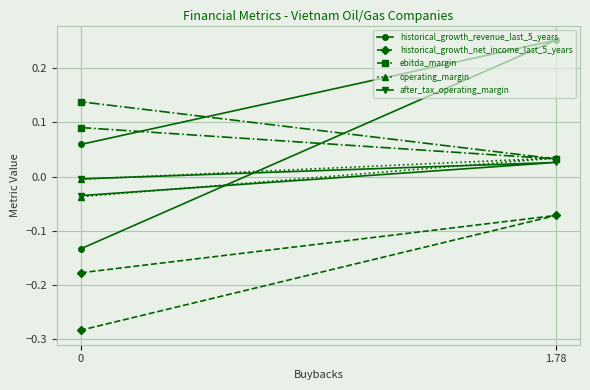

Rank the series at 1.78 from lowest to highest value.

historical_growth_net_income_last_5_years, after_tax_operating_margin, ebitda_margin, operating_margin, historical_growth_revenue_last_5_years